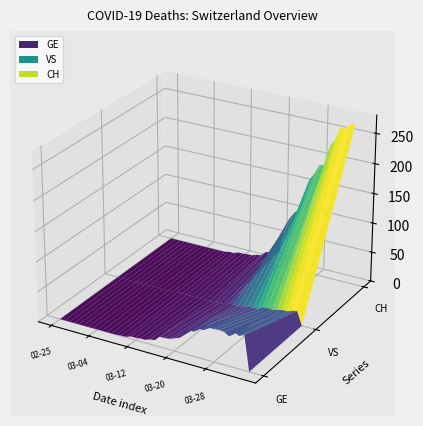

Reading left to right, transcribe all the data shown in this chart.

CH: 2020-02-25=0	2020-02-26=0	2020-02-27=0	2020-02-28=0	2020-02-29=0	2020-03-01=0	2020-03-02=0	2020-03-03=0	2020-03-04=0	2020-03-05=0	2020-03-06=0	2020-03-07=0	2020-03-08=0	2020-03-09=2	2020-03-10=2	2020-03-11=5	2020-03-12=5	2020-03-13=6	2020-03-14=6	2020-03-15=9	2020-03-16=10	2020-03-17=18	2020-03-18=19	2020-03-19=23	2020-03-20=28	2020-03-21=68	2020-03-22=87	2020-03-23=99	2020-03-24=106	2020-03-25=124	2020-03-26=161	2020-03-27=173	2020-03-28=189	2020-03-29=190	2020-03-30=224	2020-03-31=236	2020-04-01=258	2020-04-02=258	2020-04-03=266	2020-04-04=268
GE: 2020-02-25=0	2020-02-26=0	2020-02-27=0	2020-02-28=0	2020-02-29=0	2020-03-01=0	2020-03-02=0	2020-03-03=0	2020-03-04=0	2020-03-05=0	2020-03-06=0	2020-03-07=0	2020-03-08=0	2020-03-09=1	2020-03-10=1	2020-03-11=4	2020-03-12=4	2020-03-13=5	2020-03-14=5	2020-03-15=8	2020-03-16=9	2020-03-17=17	2020-03-18=17	2020-03-19=18	2020-03-20=21	2020-03-21=24	2020-03-22=36	2020-03-23=41	2020-03-24=41	2020-03-25=48	2020-03-26=48	2020-03-27=54	2020-03-28=54	2020-03-29=55	2020-03-30=54	2020-03-31=49	2020-04-01=58	2020-04-02=54	2020-04-03=58	2020-04-04=0
VS: 2020-02-25=0	2020-02-26=0	2020-02-27=0	2020-02-28=0	2020-02-29=0	2020-03-01=0	2020-03-02=0	2020-03-03=0	2020-03-04=0	2020-03-05=0	2020-03-06=0	2020-03-07=0	2020-03-08=0	2020-03-09=1	2020-03-10=1	2020-03-11=1	2020-03-12=1	2020-03-13=1	2020-03-14=1	2020-03-15=1	2020-03-16=1	2020-03-17=1	2020-03-18=2	2020-03-19=2	2020-03-20=5	2020-03-21=5	2020-03-22=6	2020-03-23=7	2020-03-24=9	2020-03-25=9	2020-03-26=9	2020-03-27=14	2020-03-28=15	2020-03-29=14	2020-03-30=16	2020-03-31=18	2020-04-01=18	2020-04-02=21	2020-04-03=23	2020-04-04=0